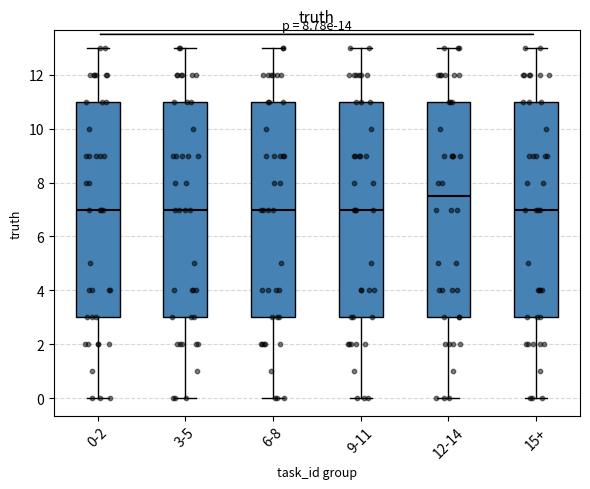

Reading left to right, read every box against the y-axis: the position of its median line, the range the box covers, and the ends of its whiskers. The values are not printed on the chart, so give them approximately, as read against the axis.

0-2: median 7.0, box 3.0 to 11.0, whiskers 0.0 to 13.0
3-5: median 7.0, box 3.0 to 11.0, whiskers 0.0 to 13.0
6-8: median 7.0, box 3.0 to 11.0, whiskers 0.0 to 13.0
9-11: median 7.0, box 3.0 to 11.0, whiskers 0.0 to 13.0
12-14: median 7.6, box 3.0 to 11.0, whiskers 0.0 to 13.0
15+: median 7.0, box 3.0 to 11.0, whiskers 0.0 to 13.0